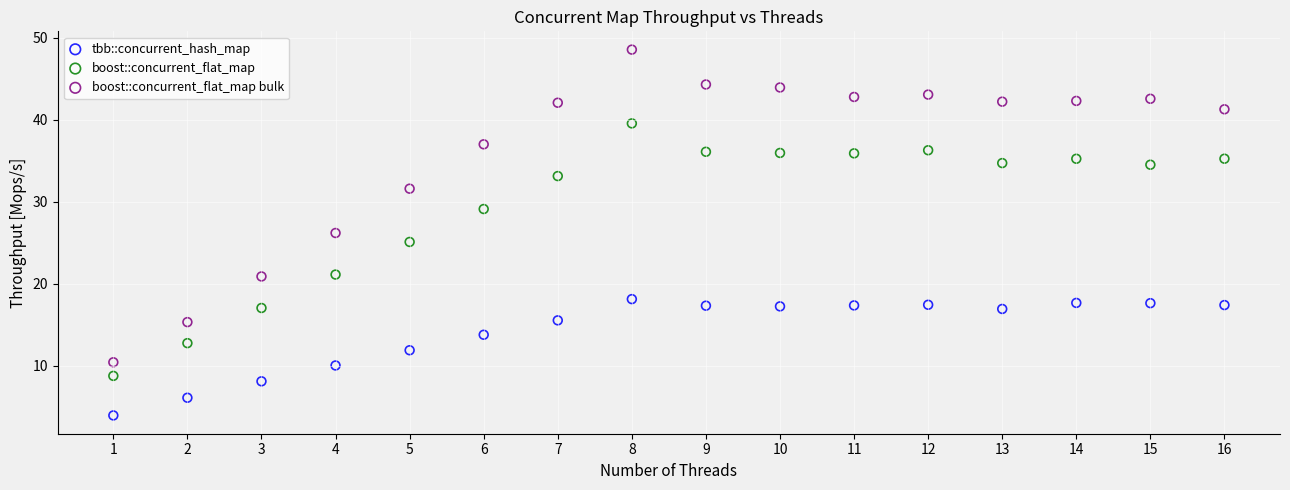

Across all data points, what is the range of X values (max minus min)?

15.0